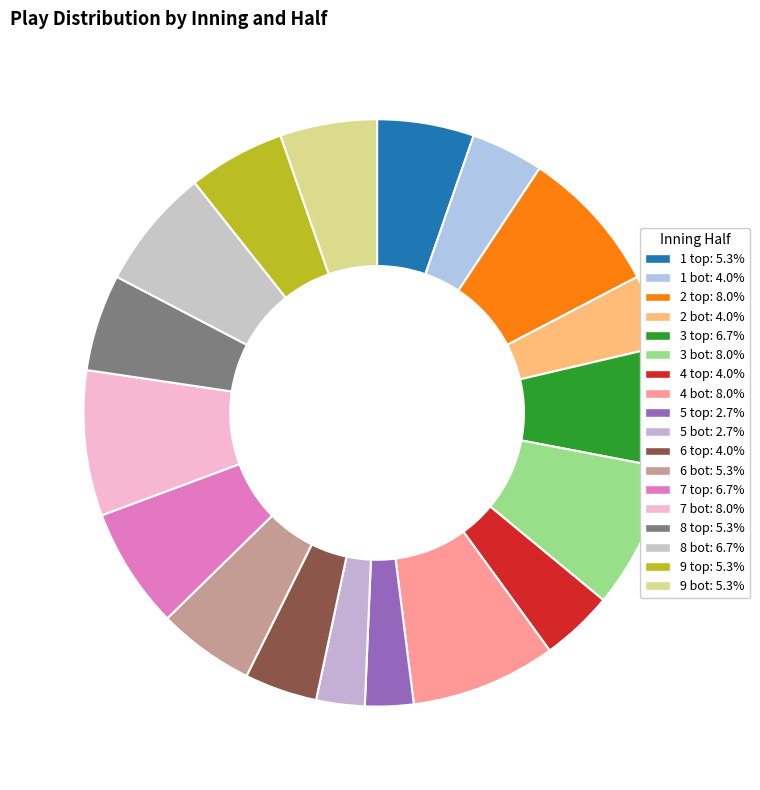

The 7 bot slice represents 8% of the pie. True or false?

True